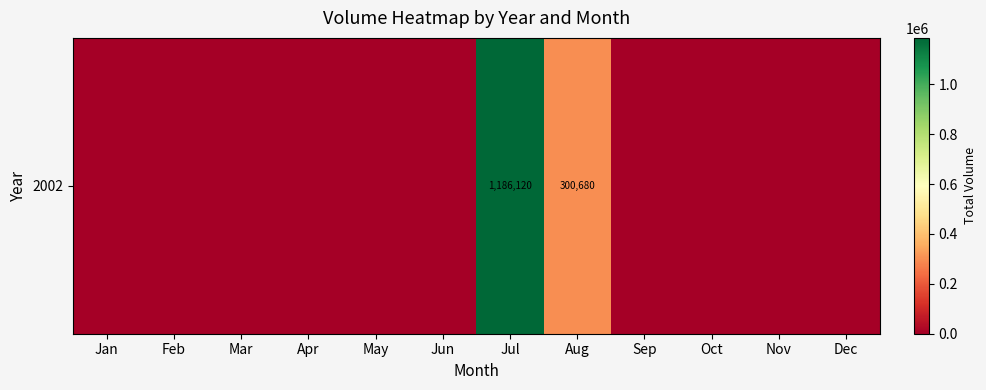

List the labels in order of value, smallest first.

Jan, Feb, Mar, Apr, May, Jun, Sep, Oct, Nov, Dec, Aug, Jul